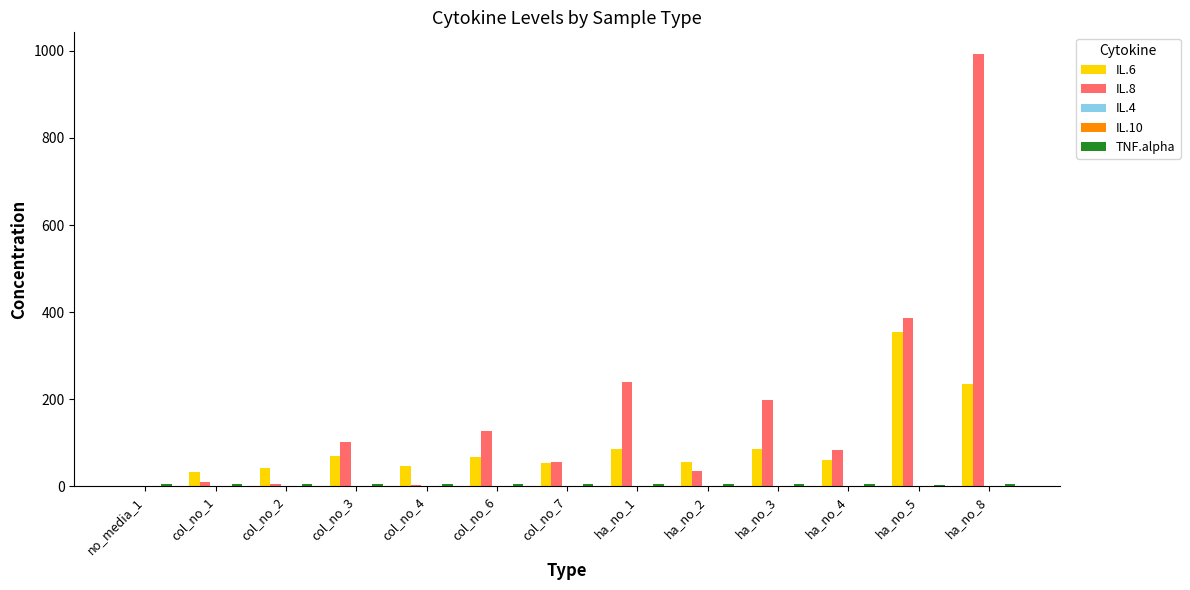

The value of IL.8 at ha_no_3 is 82.5. True or false?

False